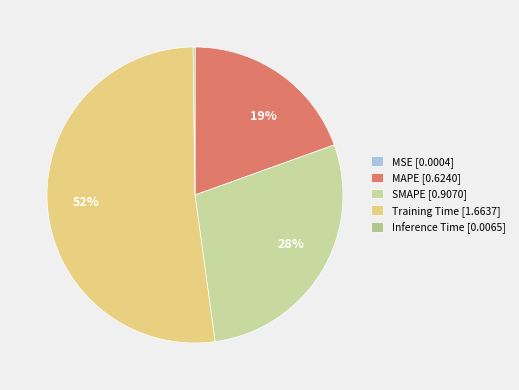

What is the change in value from MAPE to Training Time?

+1.0